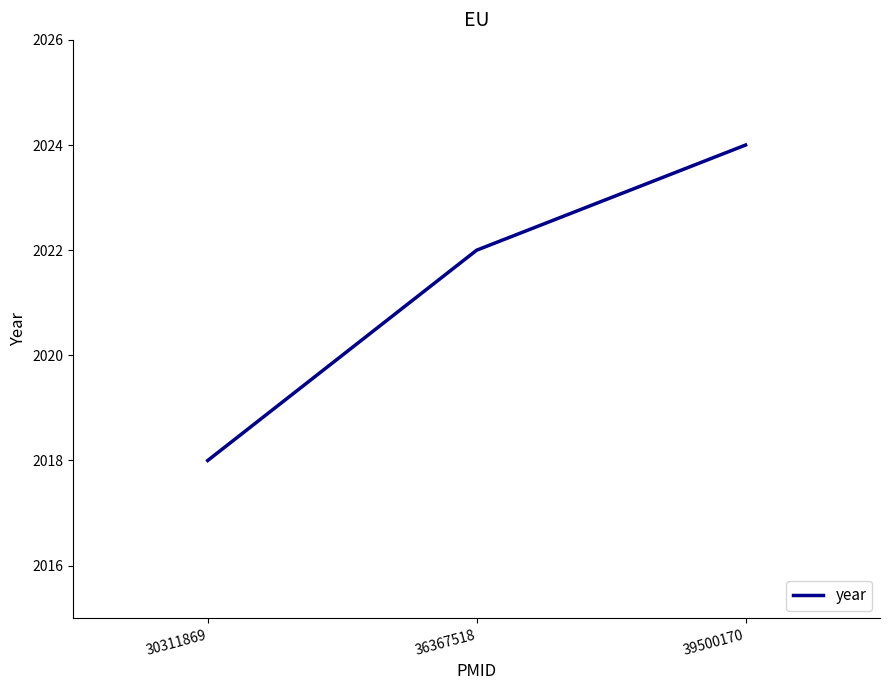

What is the sum of all values?

6064